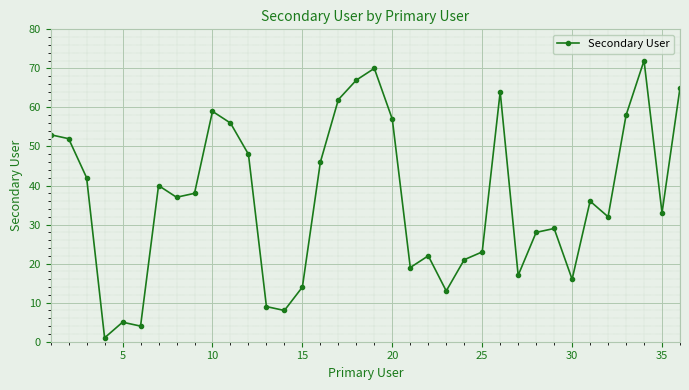

What is the average value?

37